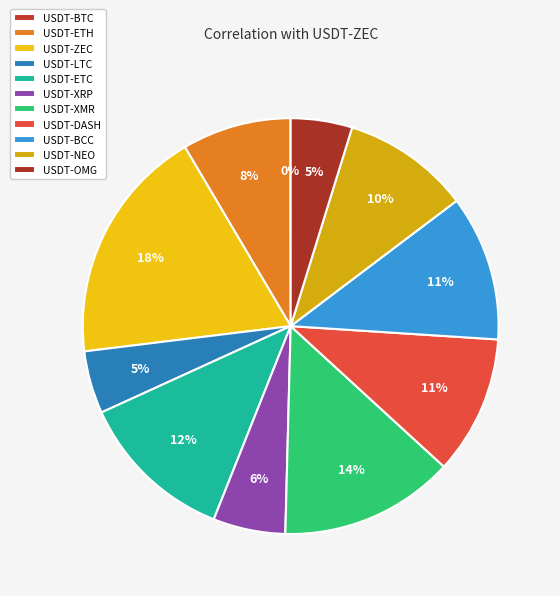

What is the change in value from USDT-XMR to USDT-DASH?

-0.2